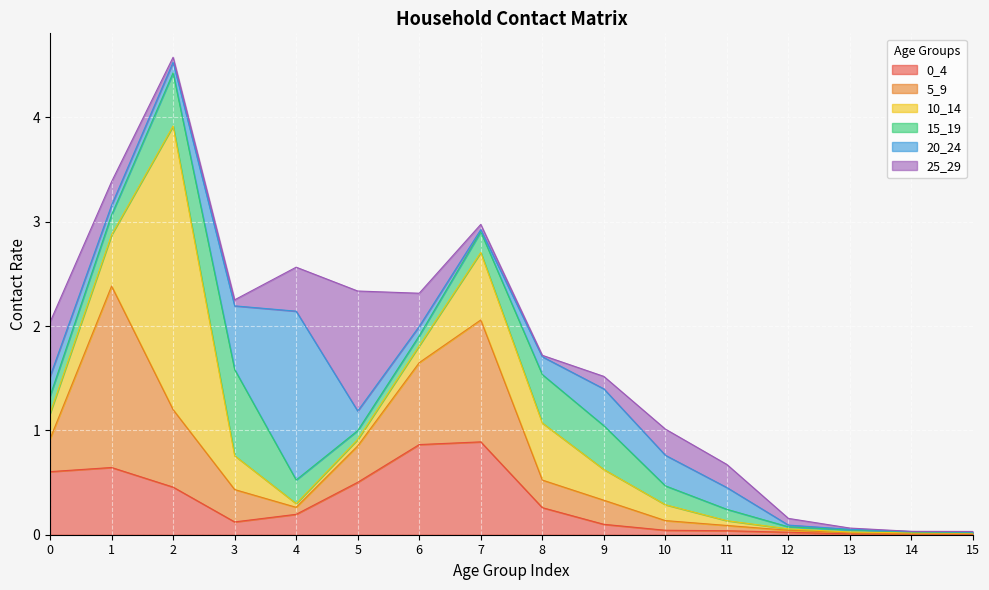

What is the difference between the 0_4 values at 13 and 5?

0.5